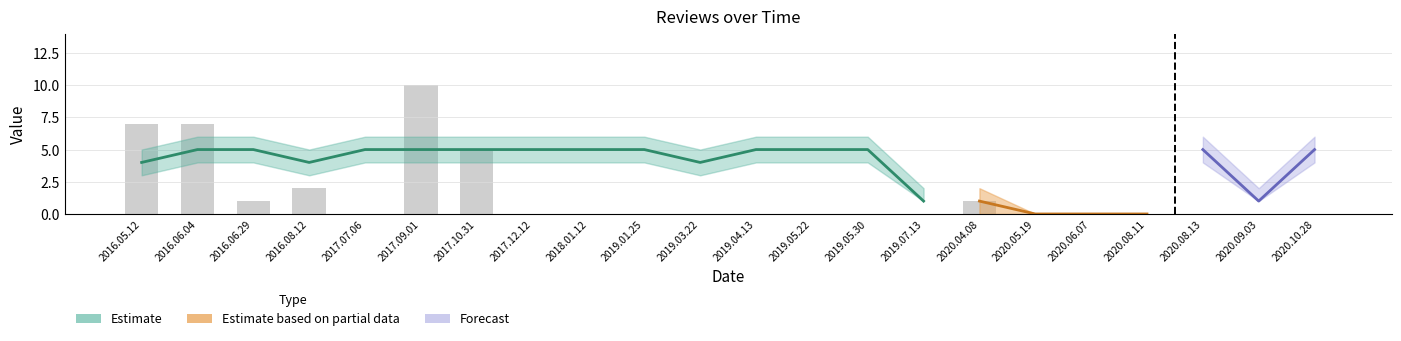

Does the chart contain stacked bars?

No